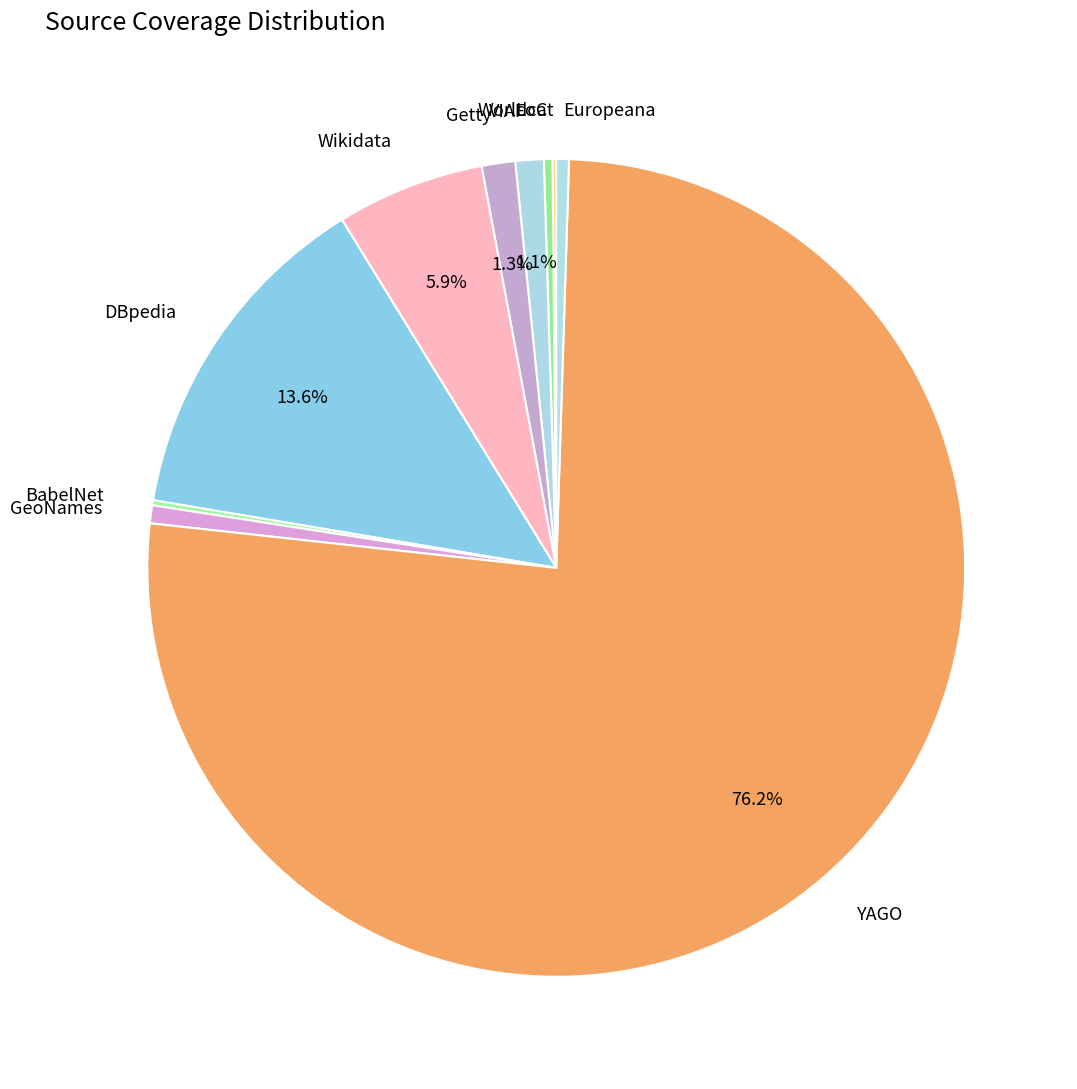

What percentage is the VIAF slice, to the nearest percent?

1%